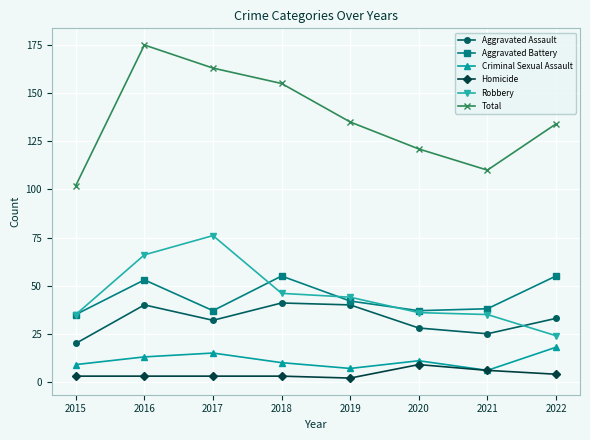

At which category is the sum across all series the highest?

2016